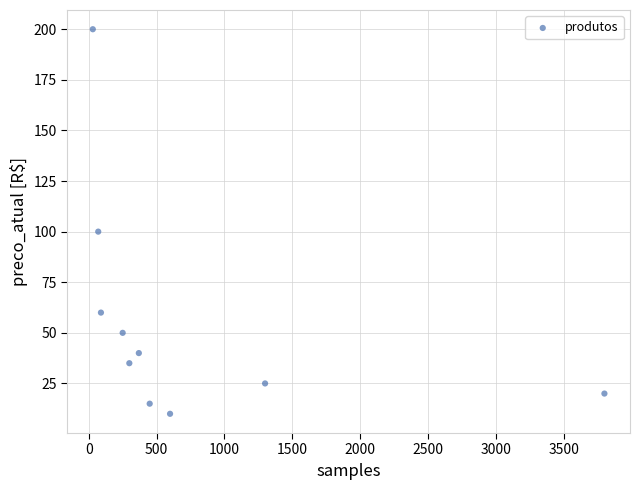

What is the average Y value?

56